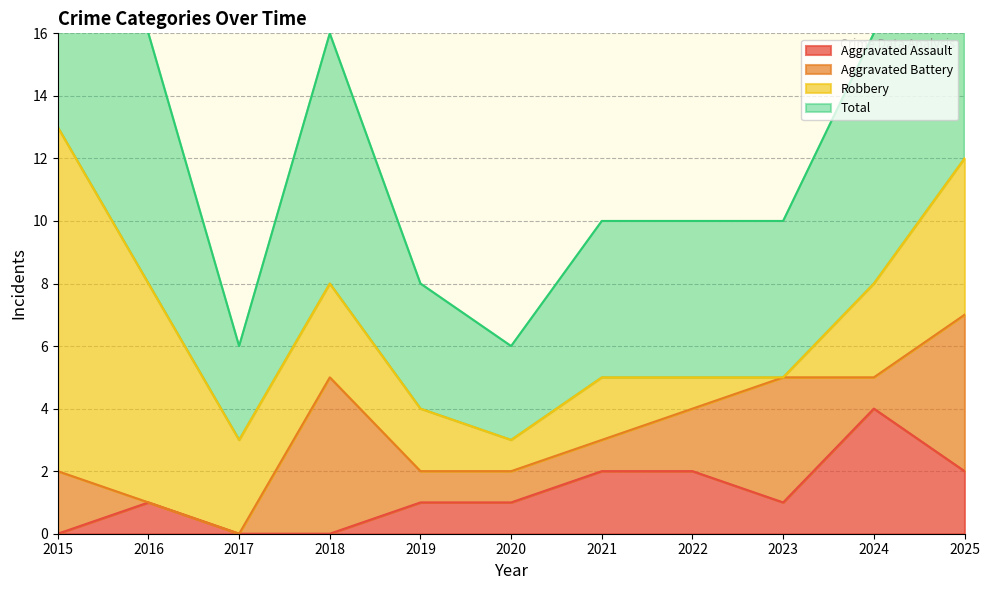

Rank the categories by Total value from highest to lowest.

2015, 2025, 2016, 2018, 2024, 2021, 2022, 2023, 2019, 2017, 2020